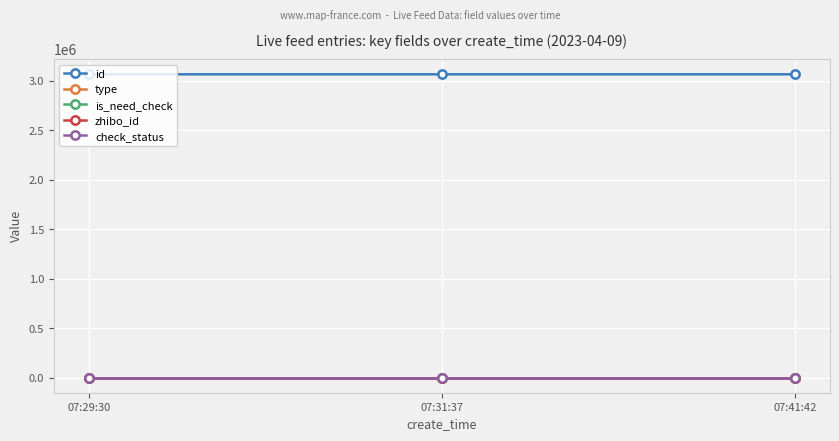

Is this an area chart (filled region under the line)?

No